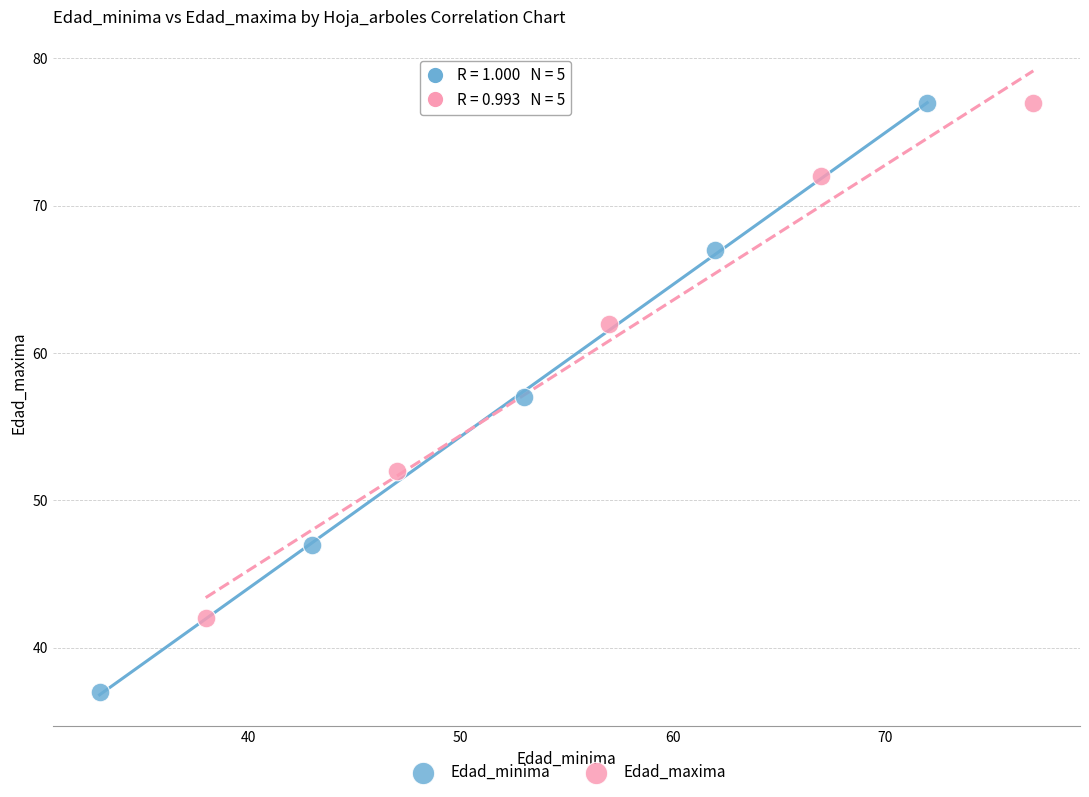

Which series has the largest Y range (max minus min)?

Edad_minima